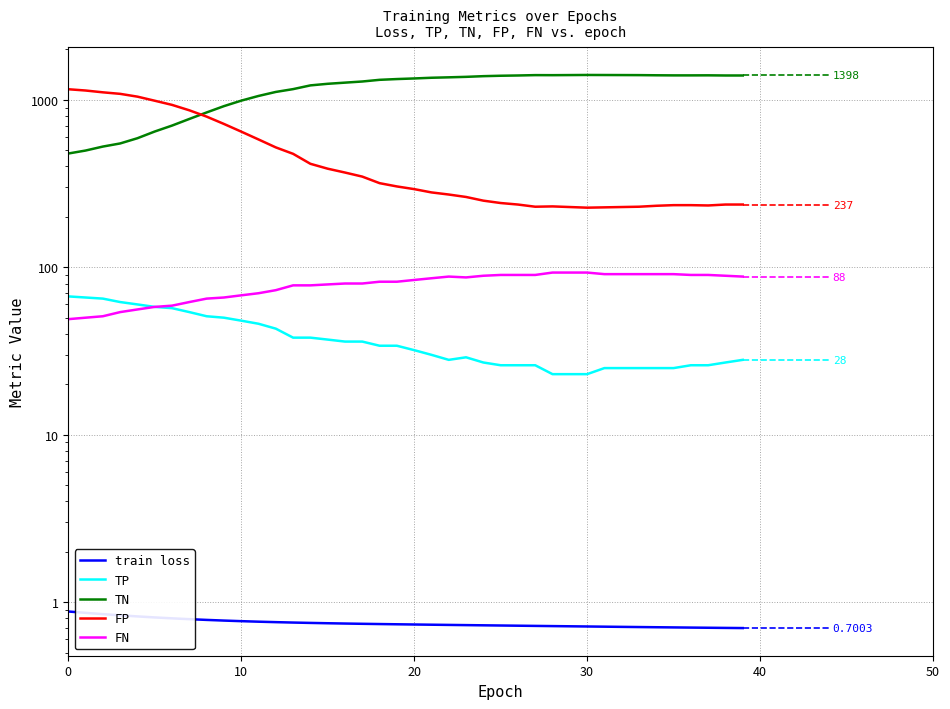

Which series has the widest spread of values?

TN